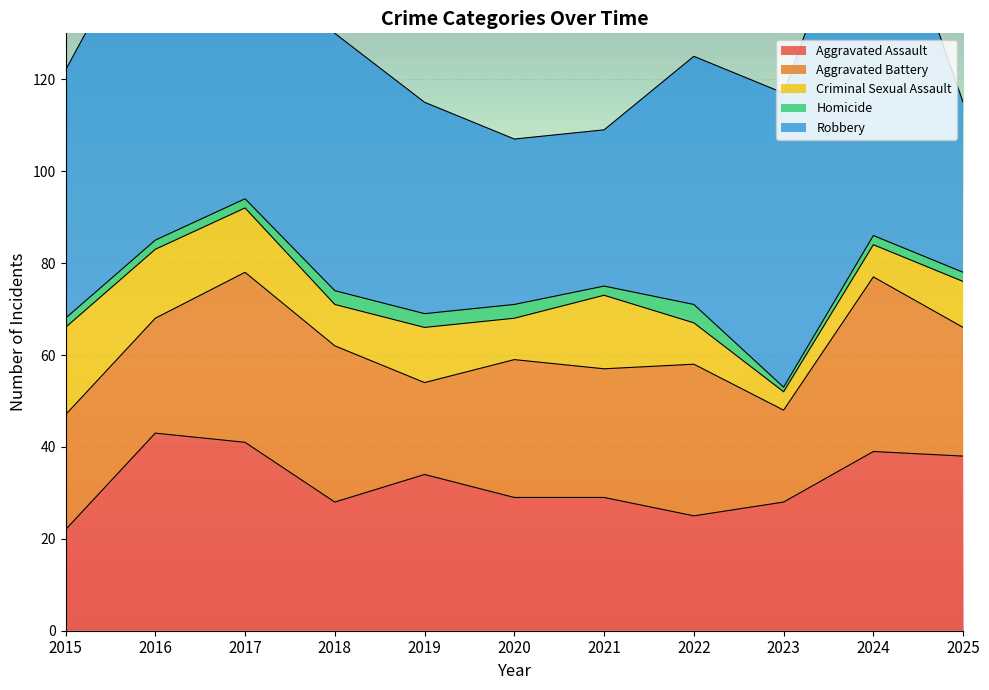

What value does the Homicide series have at 2015?

2